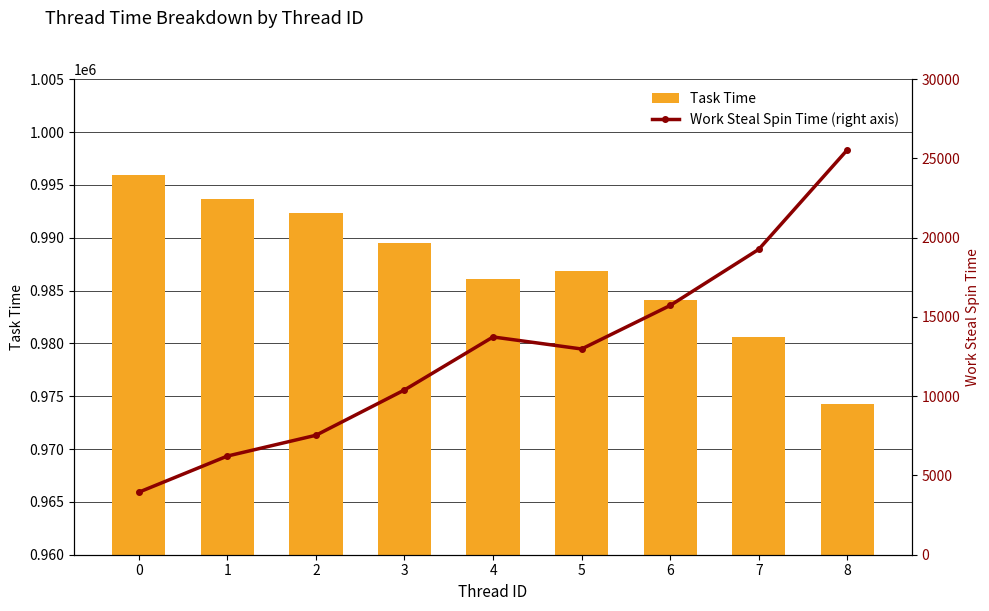

What is the spread (max minus min) of values at 3?

979056